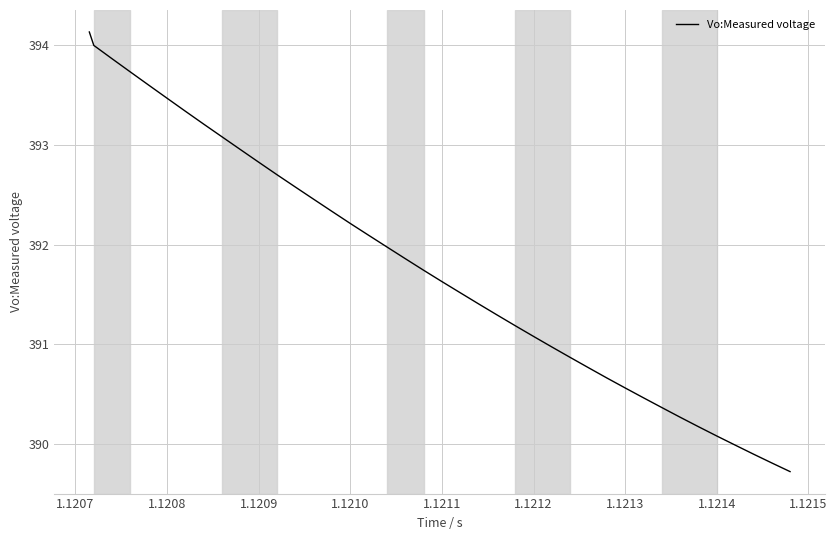

What is the difference between the maximum and minimum values?

4.4